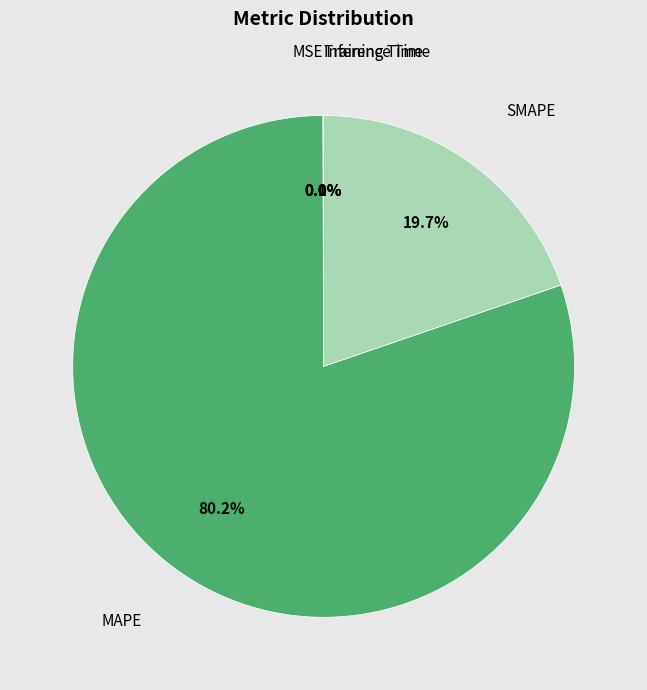

What is the largest slice in the pie chart?

MAPE